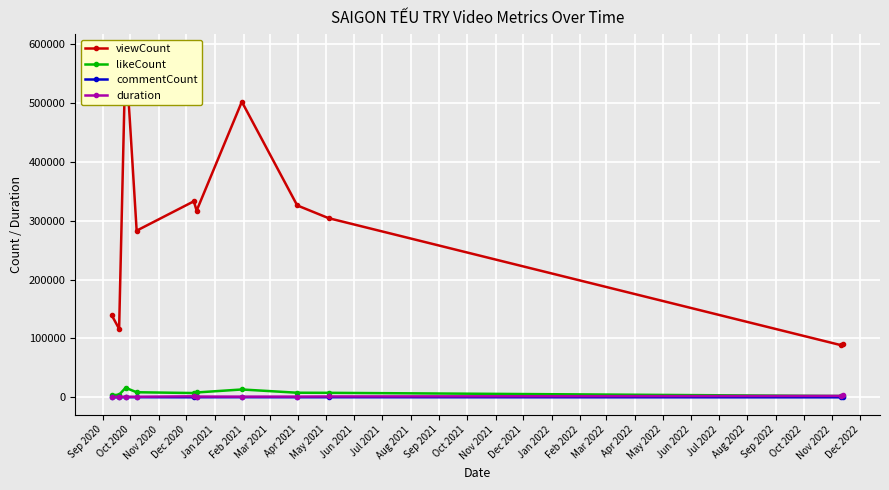

True or false: likeCount has more than 0 interior local peaks.

True